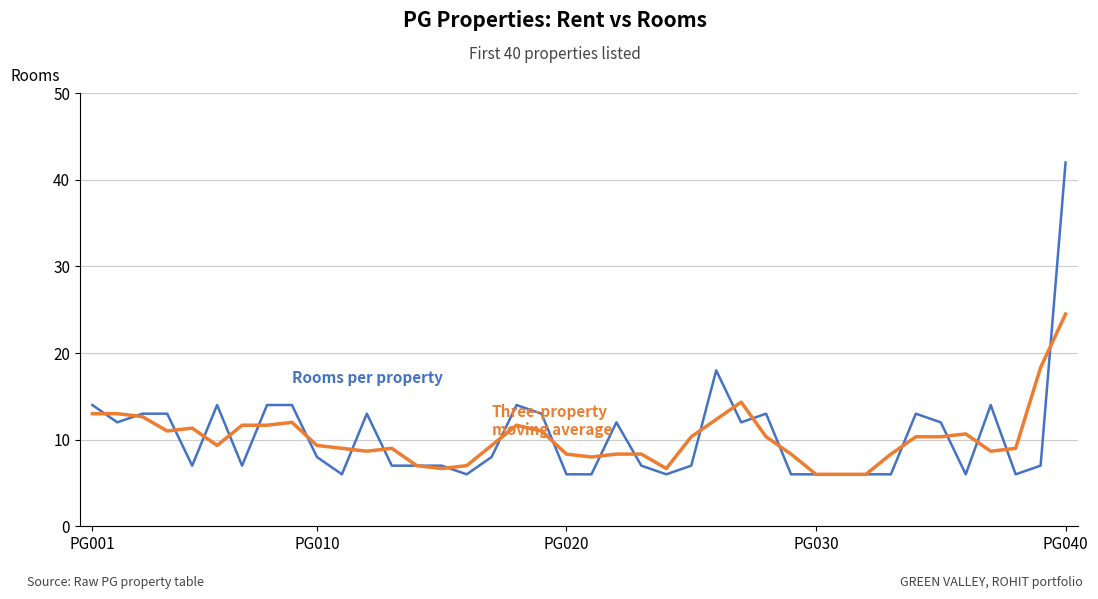

What is the smallest value displayed?

6.0